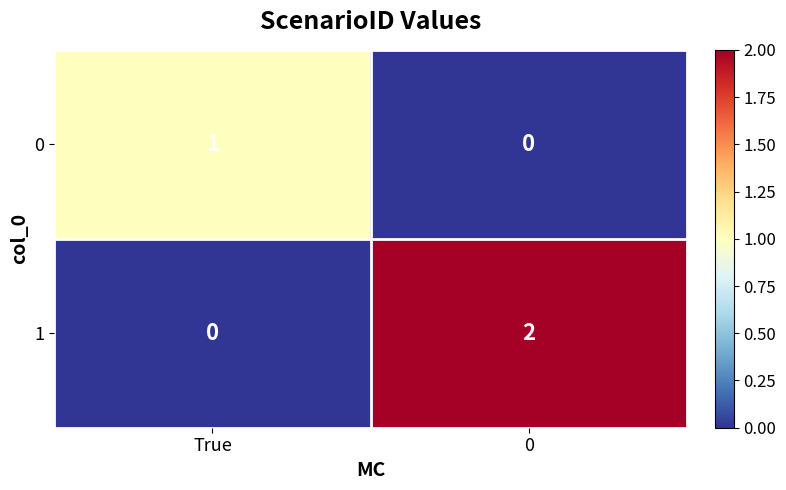

Which series has the largest range (max minus min)?

1